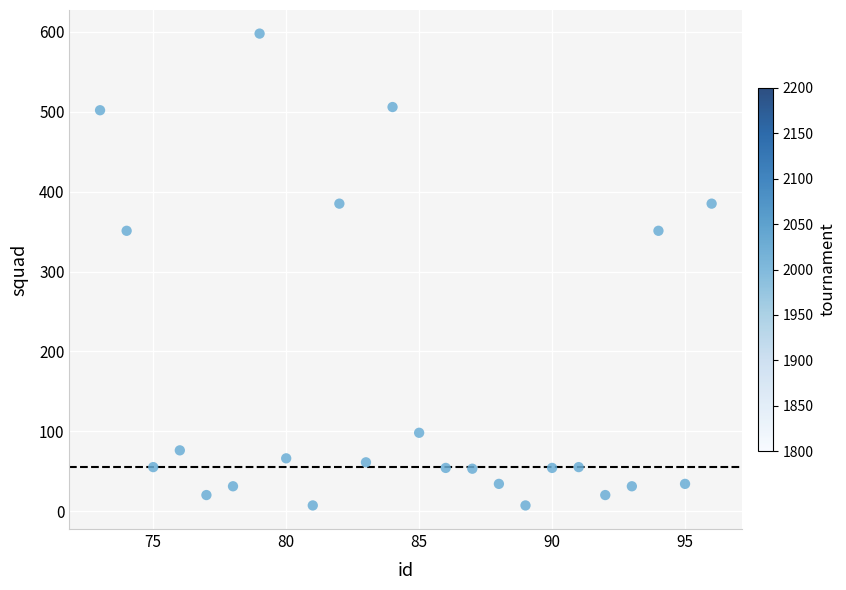

What is the range of Y values (max minus min)?

591